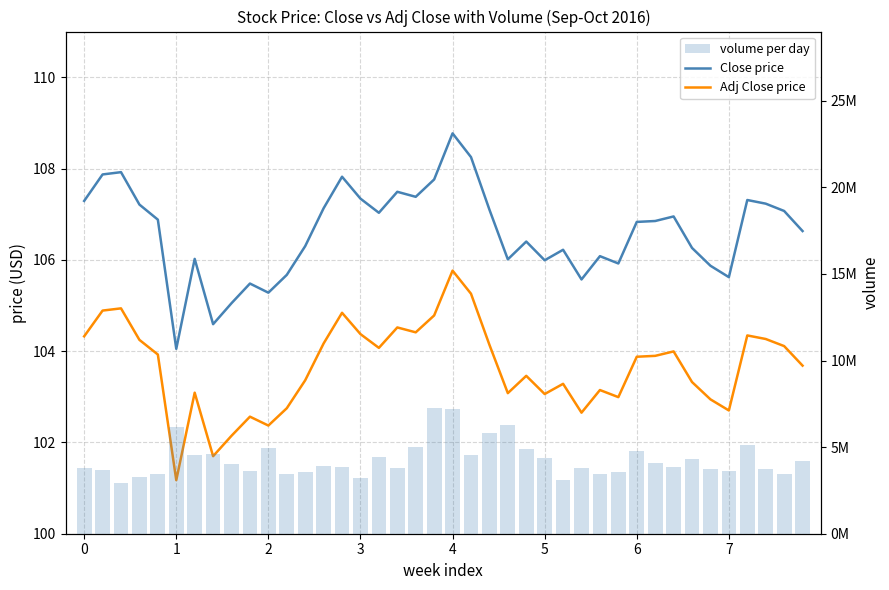

How many groups of bars are there?

40